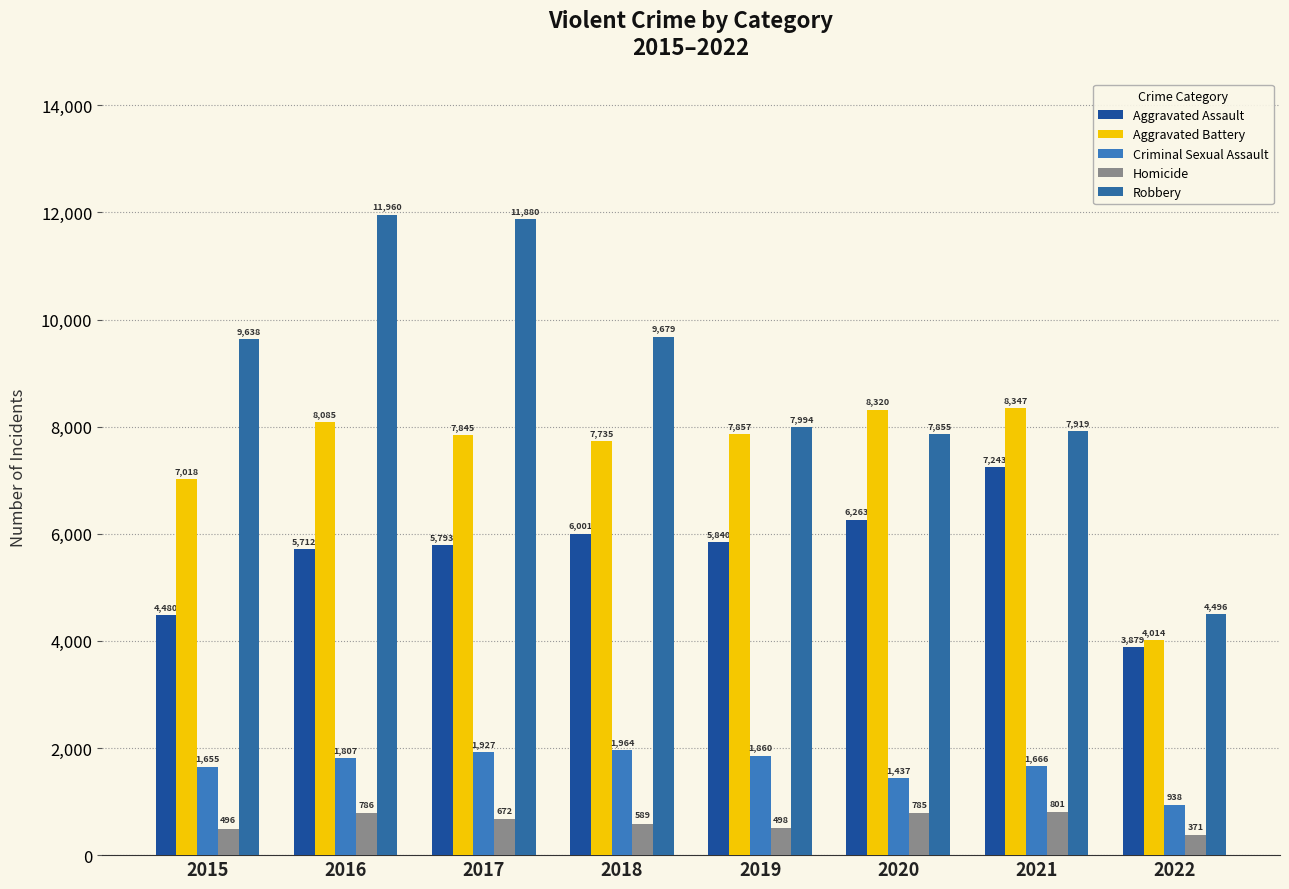

What is the difference between the second highest and second lowest values in the Criminal Sexual Assault series?

490